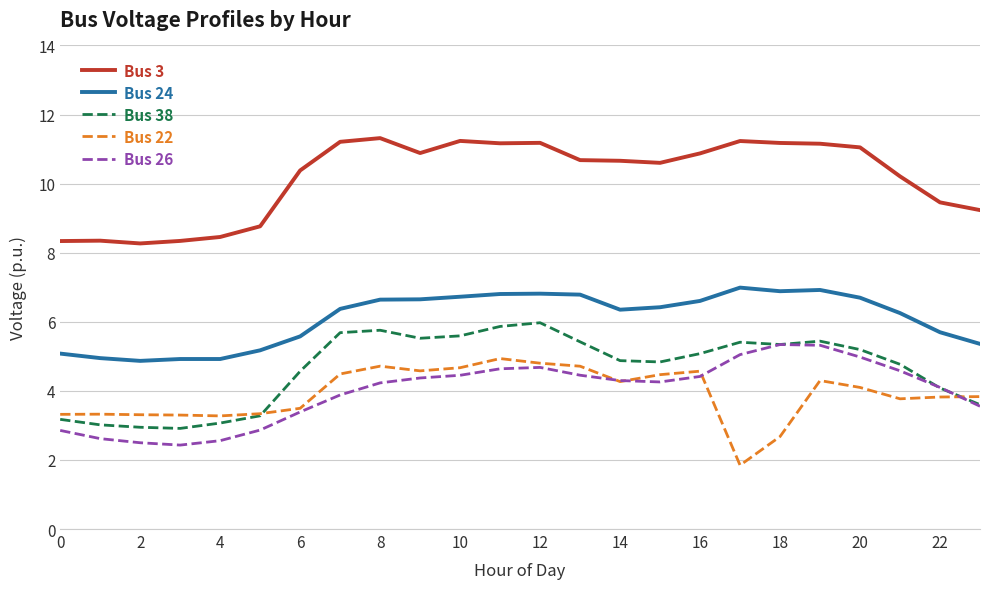

Which series has the largest total across all categories?

Bus 3